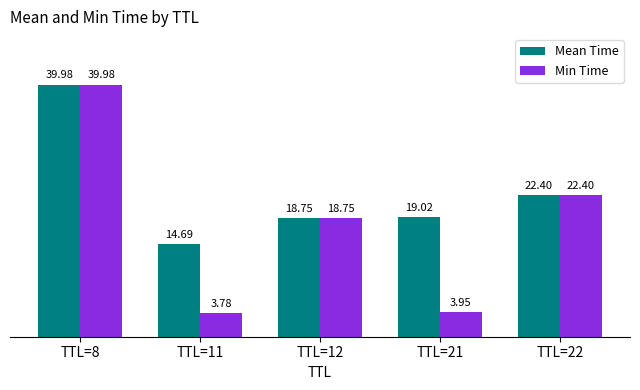

What is the approximate value of Min Time at TTL=12?

18.8